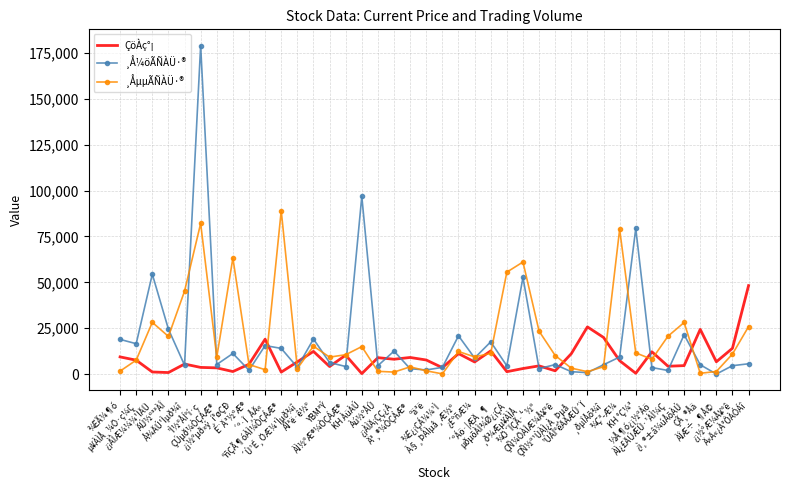

What are all the series names shown in the legend?

ÇöÀç°¡, ¸Å¼öÃÑÀÜ·®, ¸ÅµµÃÑÀÜ·®